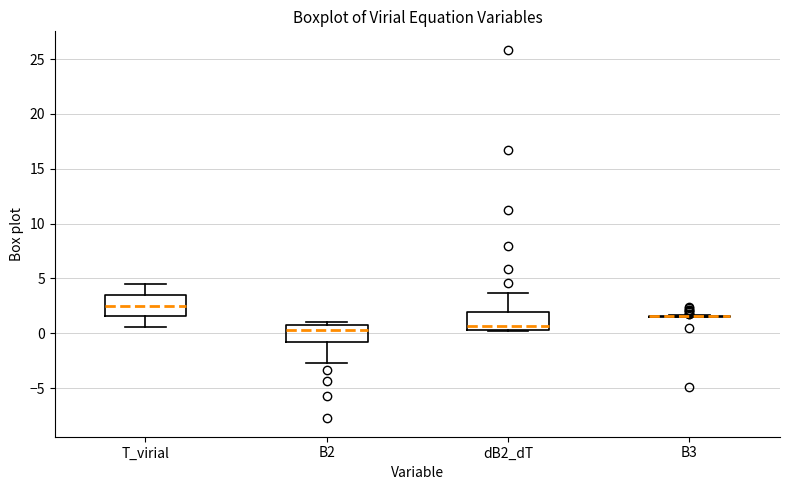

Reading left to right, transcribe this box plot: for each box, give where its median line is, the range the box spans, and where its two whiskers end, as read against the y-axis. The values are not printed on the chart, so give them approximately, as read against the axis.

T_virial: median 2.5, box 1.5 to 3.5, whiskers 0.5 to 4.5
B2: median 0.5, box -1.0 to 1.0, whiskers -2.5 to 1.0 (just above the box's upper edge)
dB2_dT: median 0.5 (just above the box's lower edge), box 0.5 to 2.0, whiskers 0.0 to 3.5
B3: box collapsed to a line at 1.5, whiskers 1.5 to 1.5